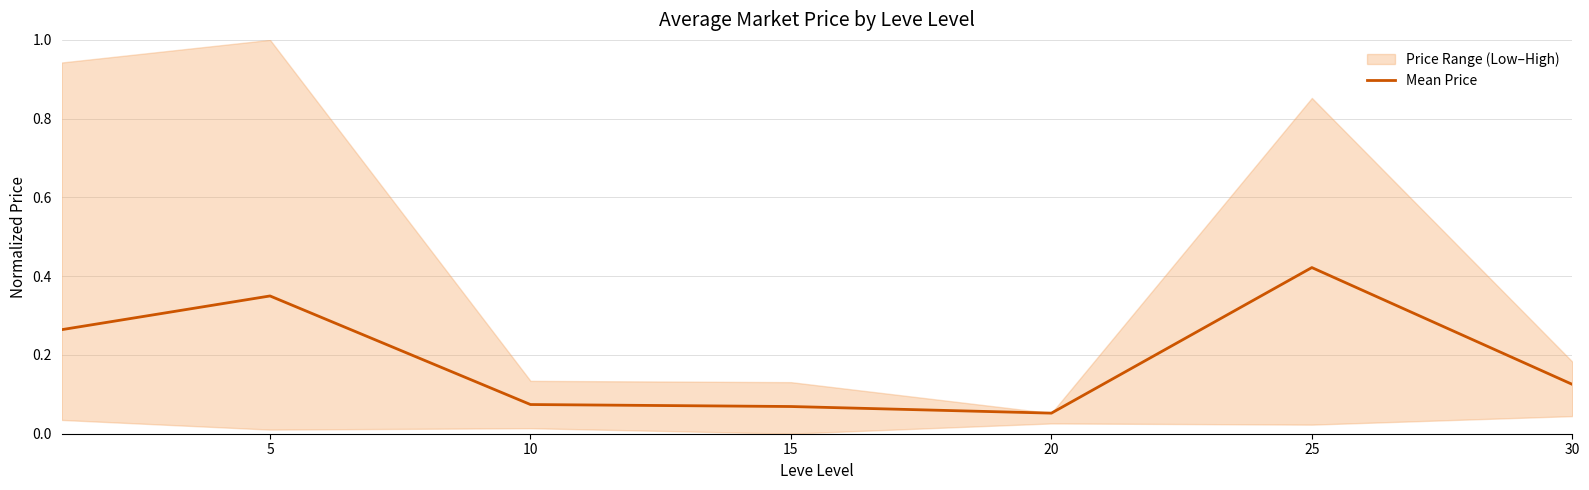

What is the greatest value displayed?

0.4